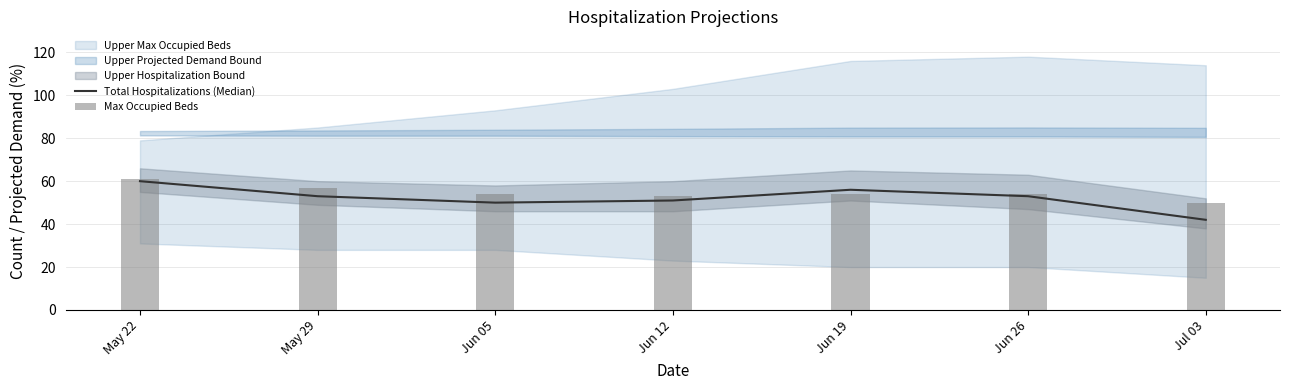

List the series in order of their overall mean, highest first.

Max Occupied Beds, Total Hospitalizations (Median)